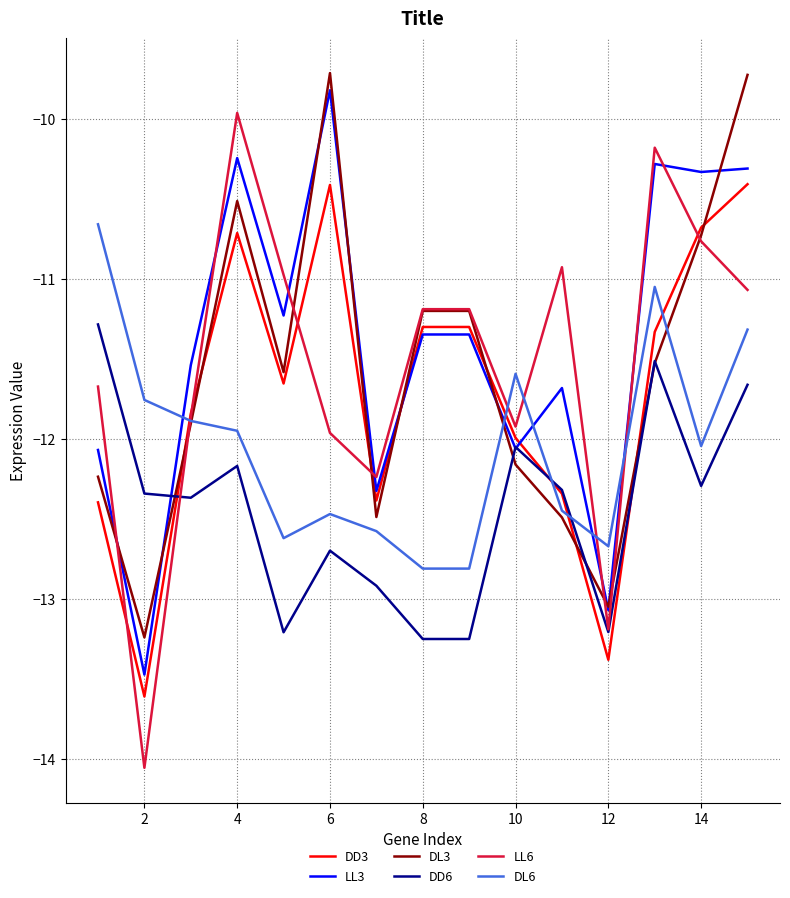

Which series has the largest range (max minus min)?

LL6